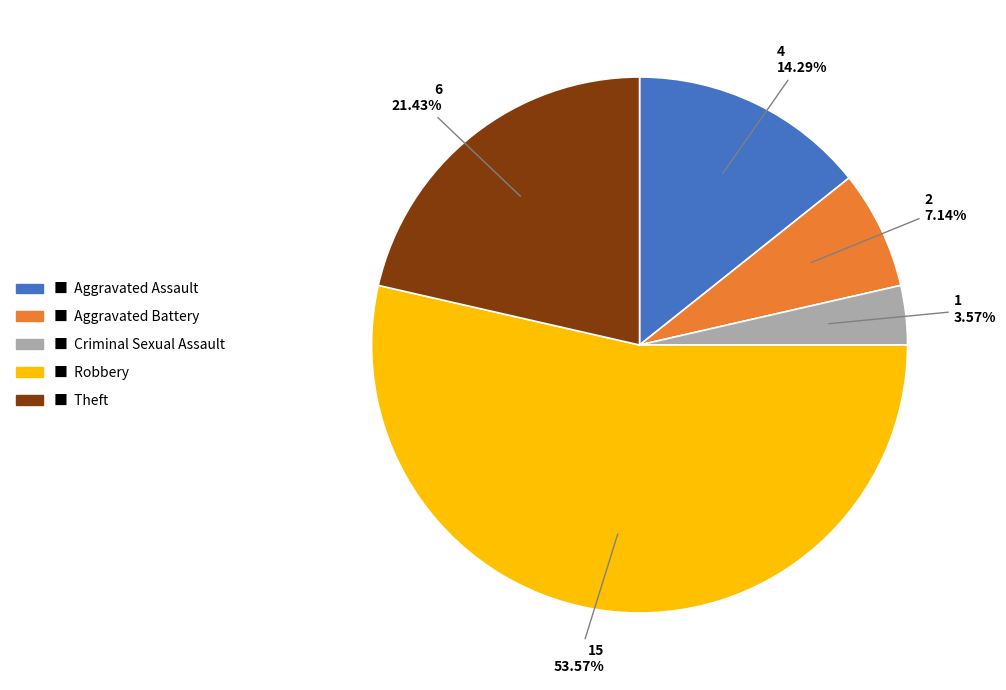

Is there any slice that represents more than half of the pie?

Yes